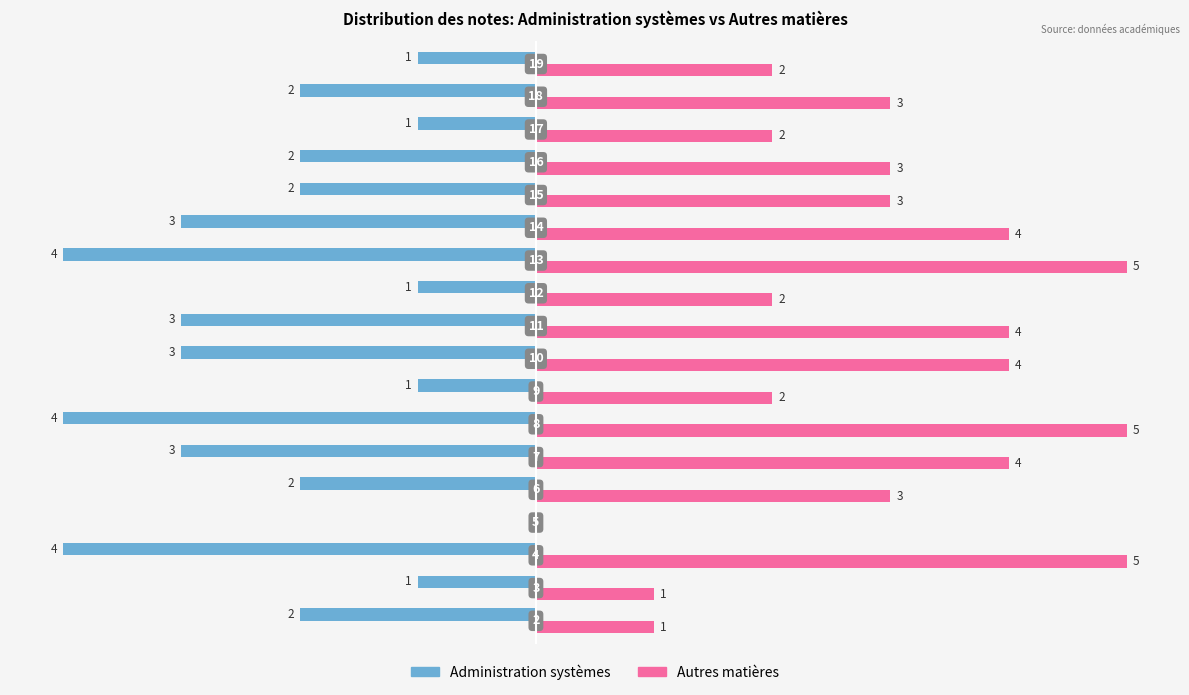

What is the sum of all Autres matières values?

53